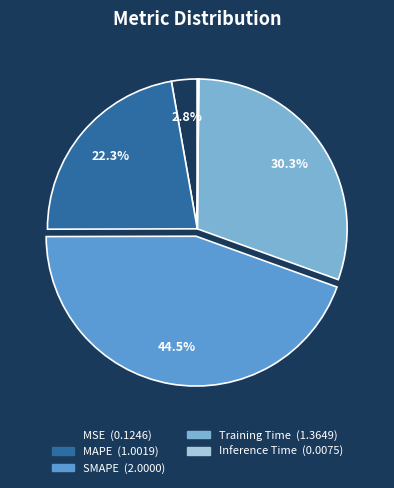

How much of the chart is everything except MAPE?

77.7%